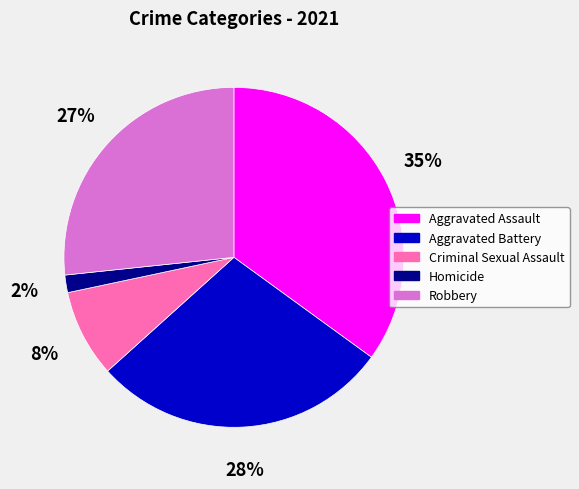

How many slices are in this pie chart?

5